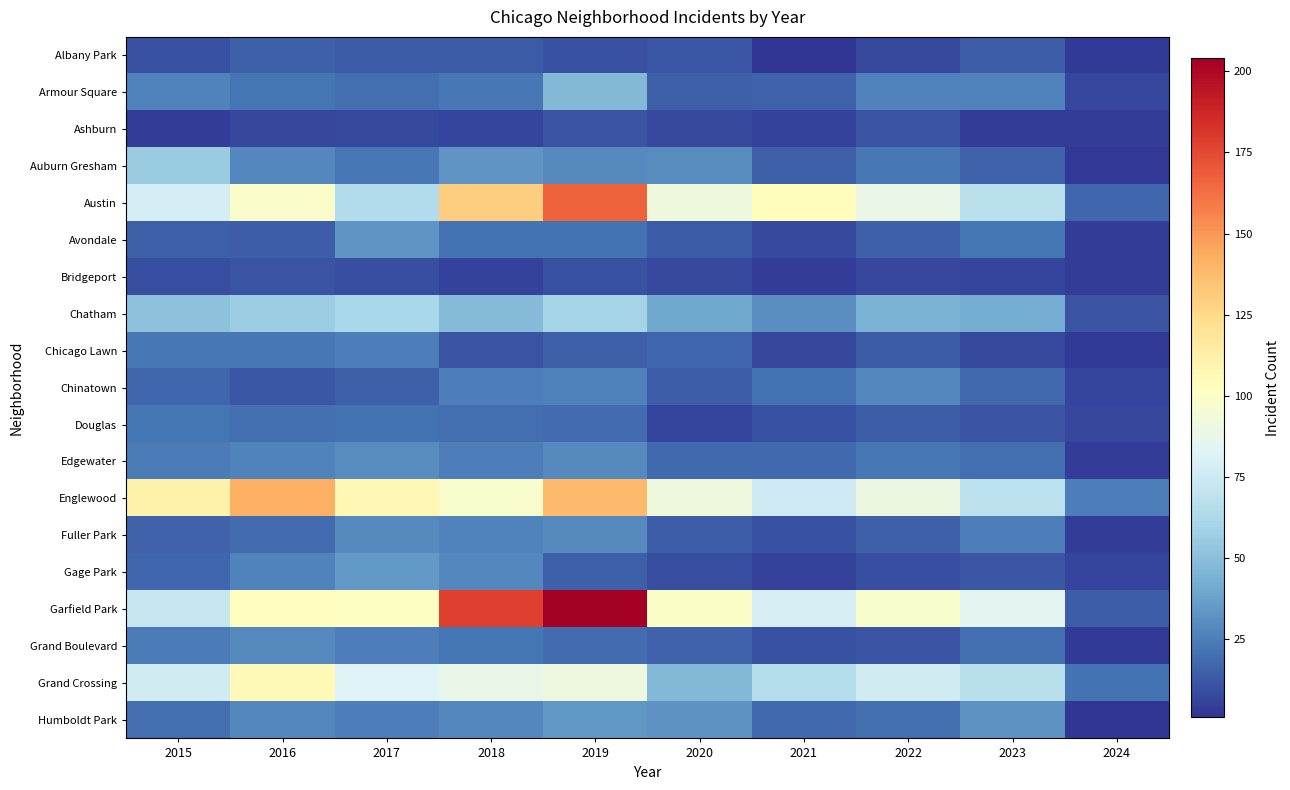

Which series has the largest range (max minus min)?

Garfield Park